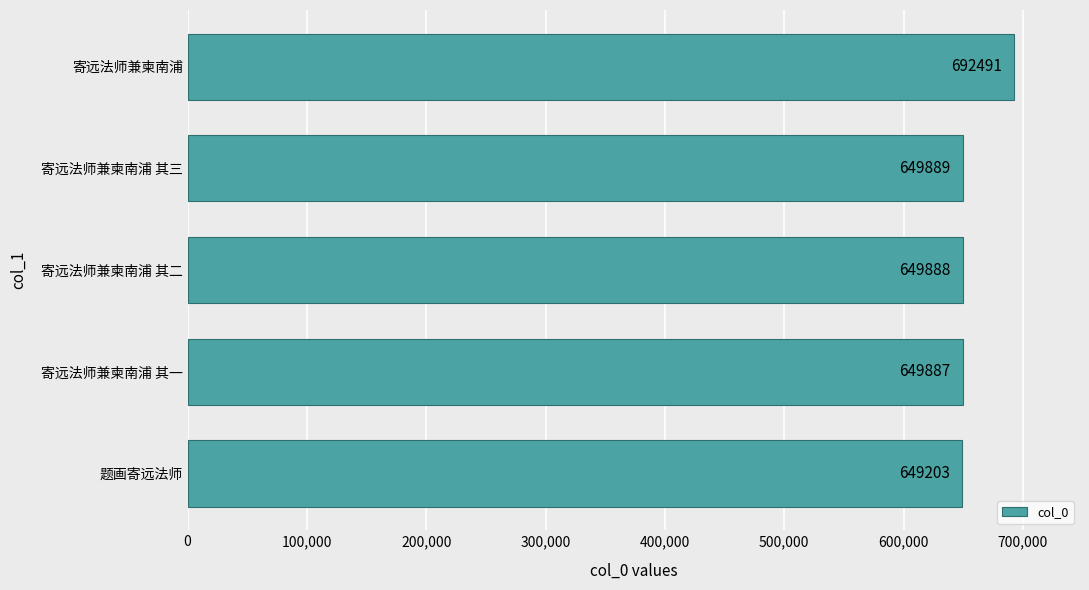

Does the chart contain stacked bars?

No